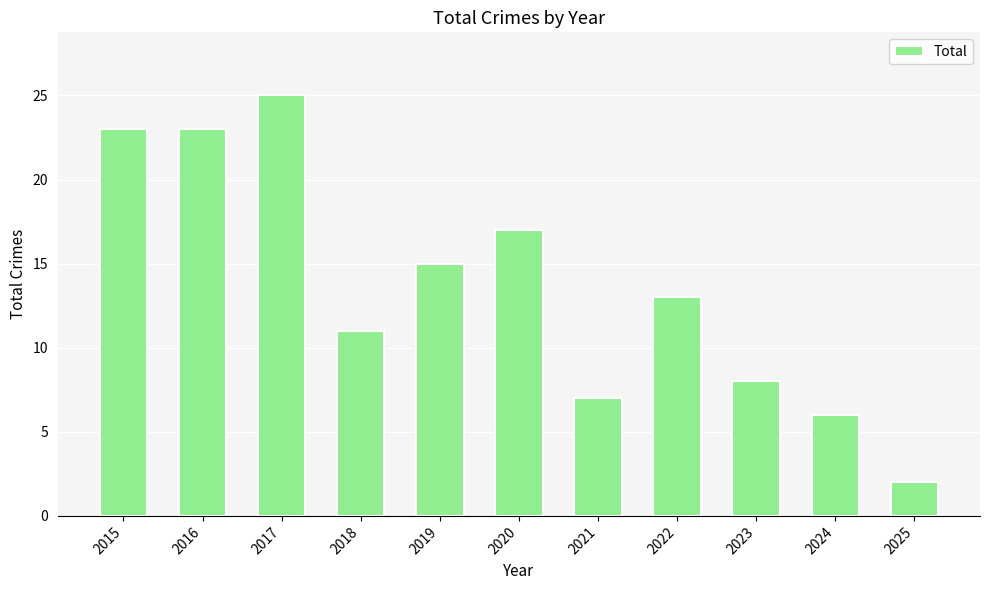

Are the bars horizontal?

No